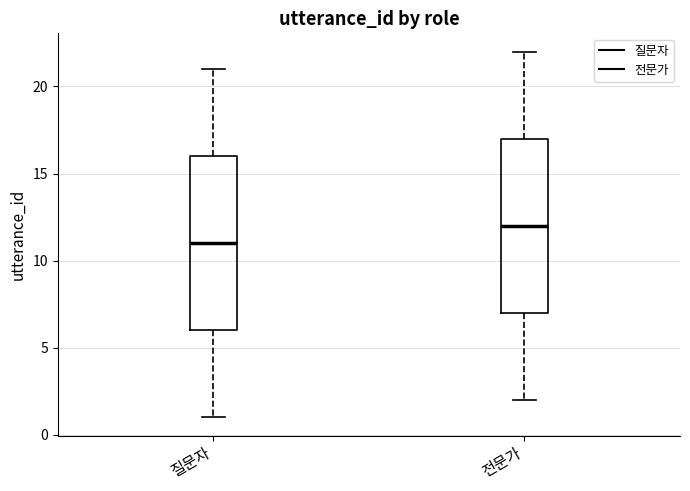

Reading left to right, transcribe this box plot: for each box, give where its median line is, the range the box spans, and where its two whiskers end, as read against the y-axis. The values are not printed on the chart, so give them approximately, as read against the axis.

질문자: median 11, box 6 to 16, whiskers 1 to 21
전문가: median 12, box 7 to 17, whiskers 2 to 22